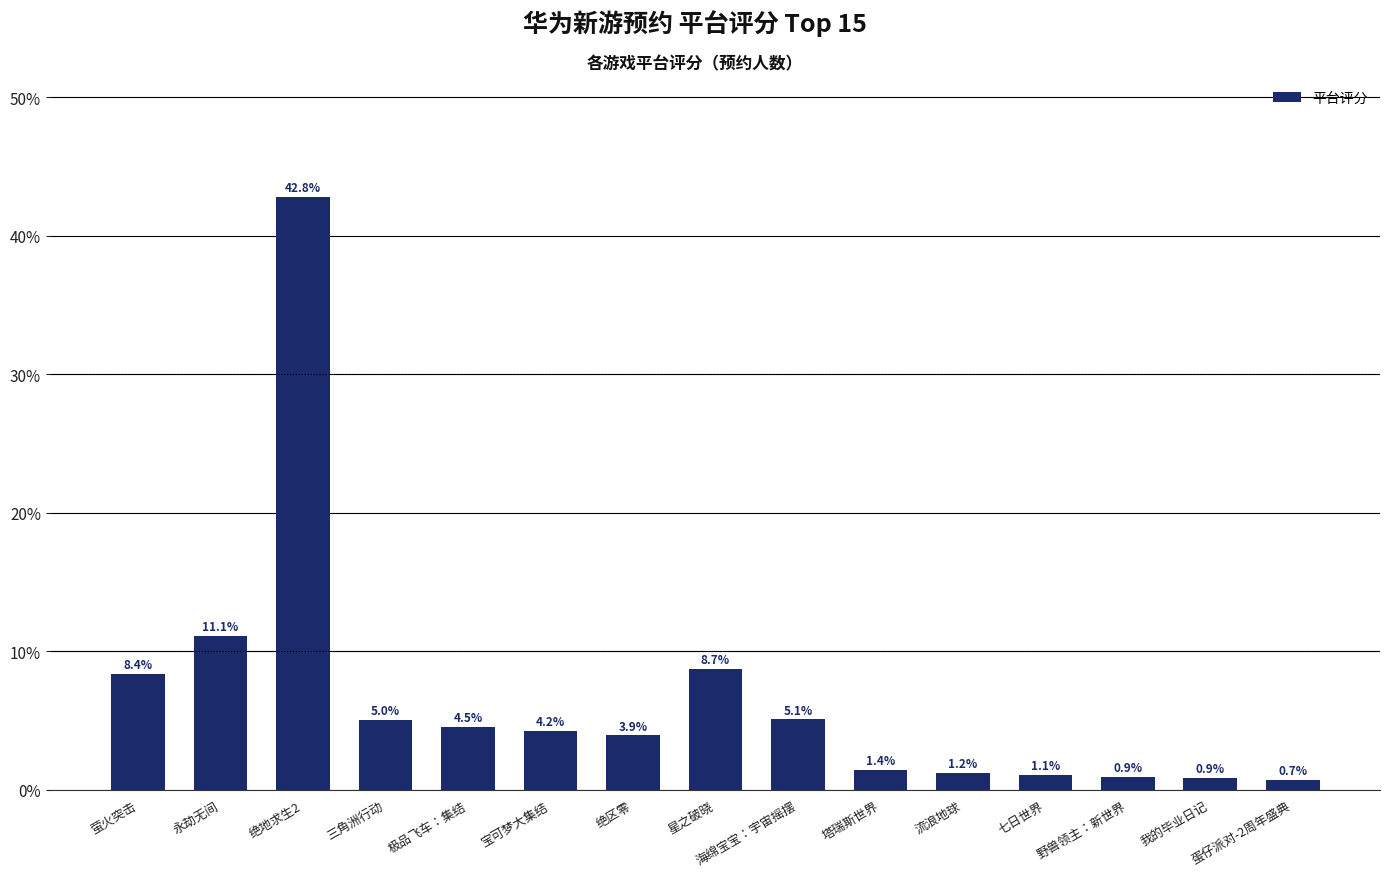

What is the label of the 13th bar from the left?

野兽领主：新世界